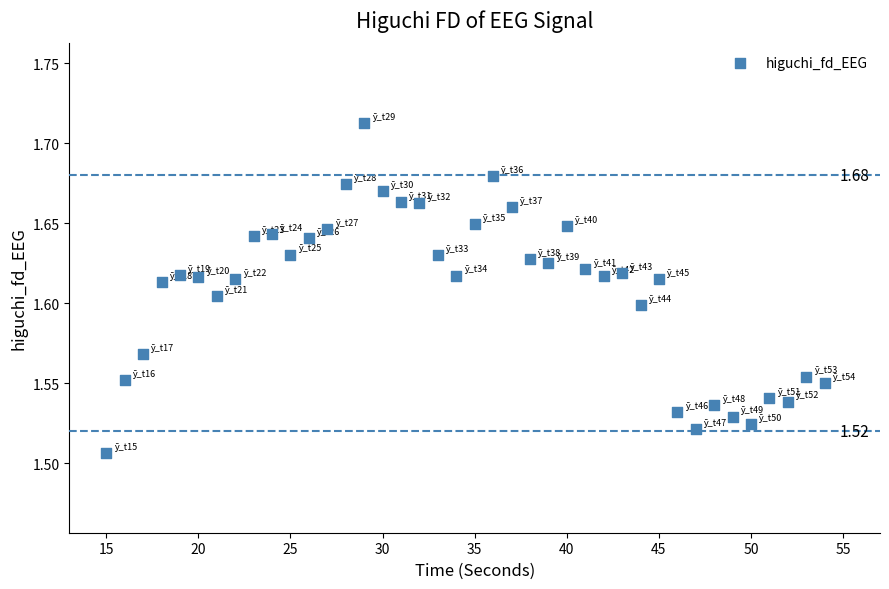

What is the range of X values (max minus min)?

39.0